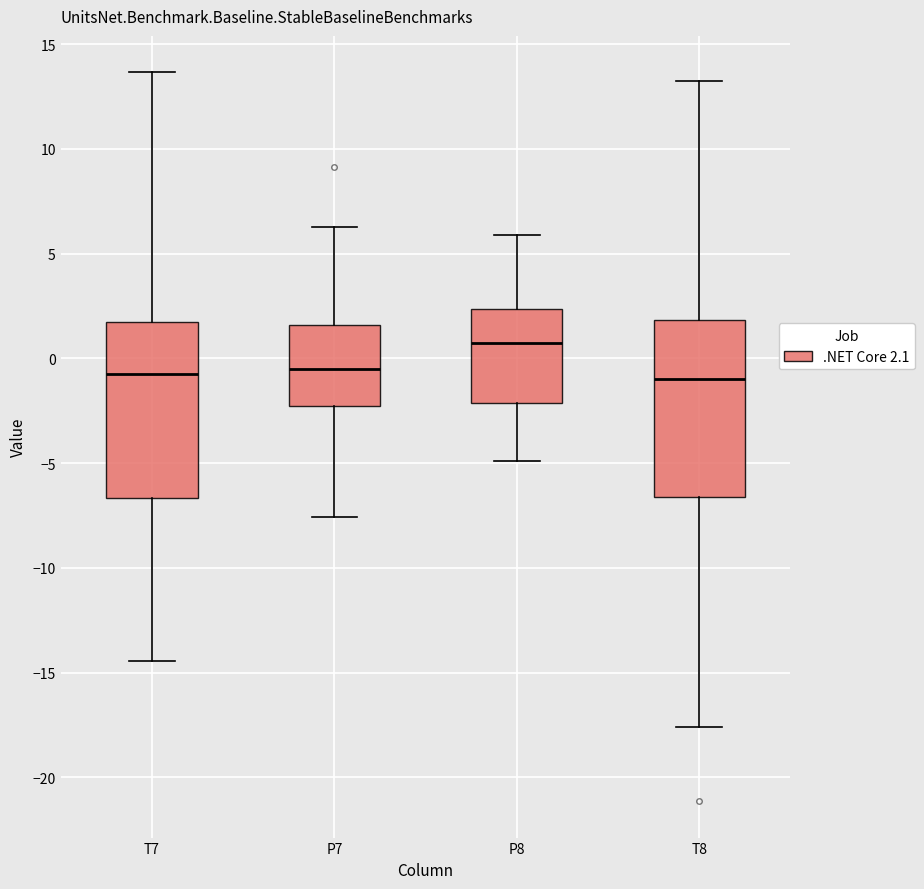

Where is the lower edge of the box for T8 on the y-axis? The values are not printed on the chart, so give them approximately, as read against the axis.

-6.5